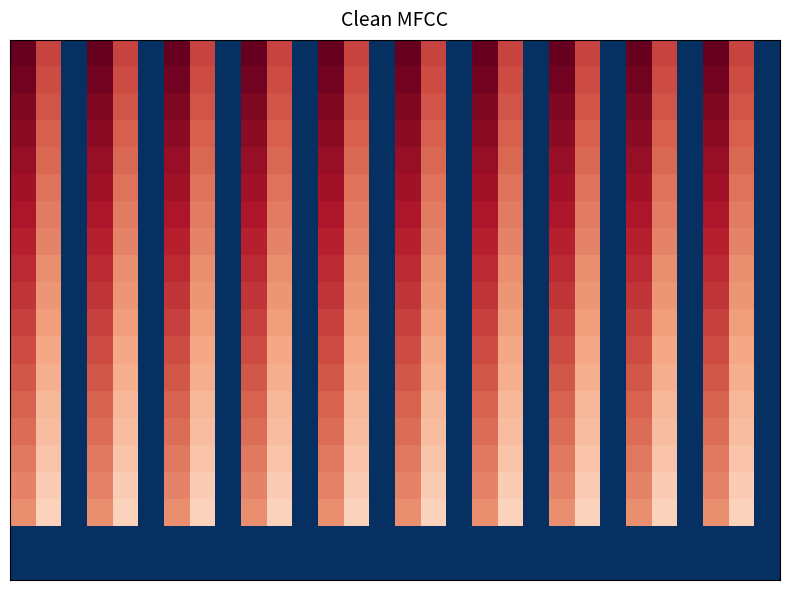

What is the maximum value shown in the chart?

2.8